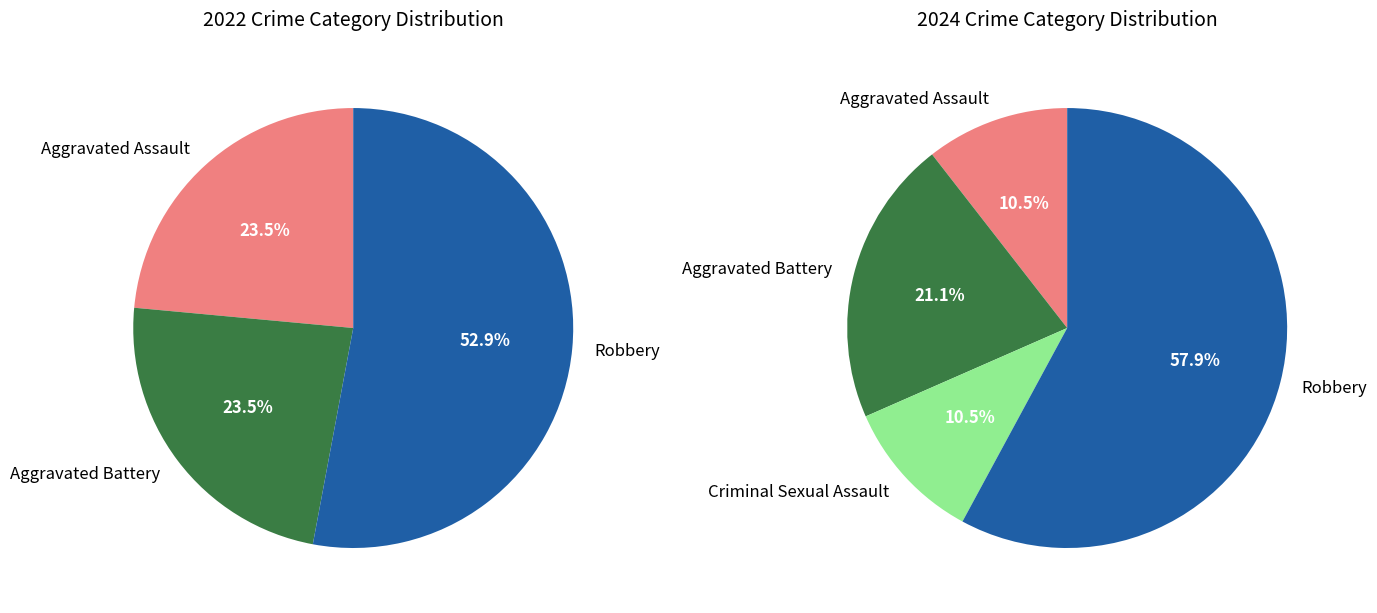

True or false: values_2024 accounts for 34% of the total.

False